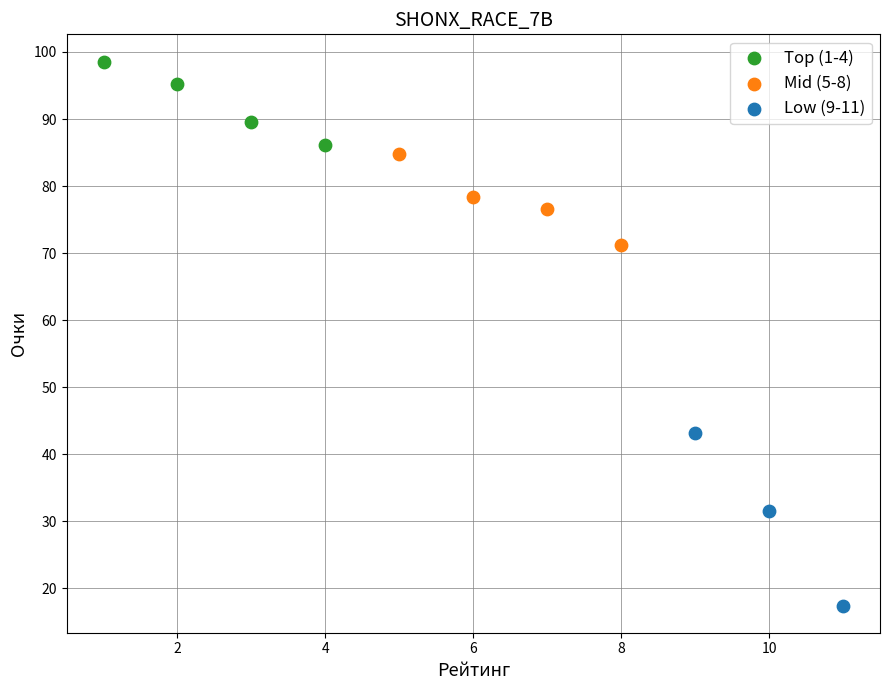

What are all the series names shown in the legend?

Top (1-4), Mid (5-8), Low (9-11)